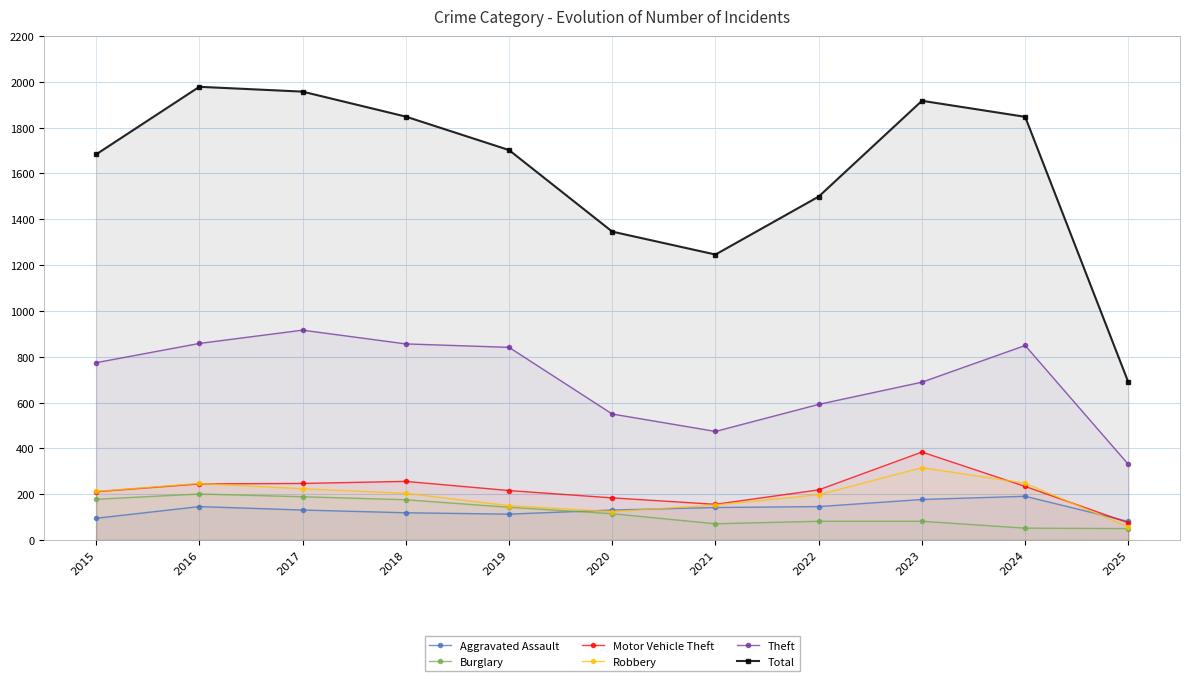

Is the value of Theft at 2016 greater than the value of Burglary at 2022?

Yes